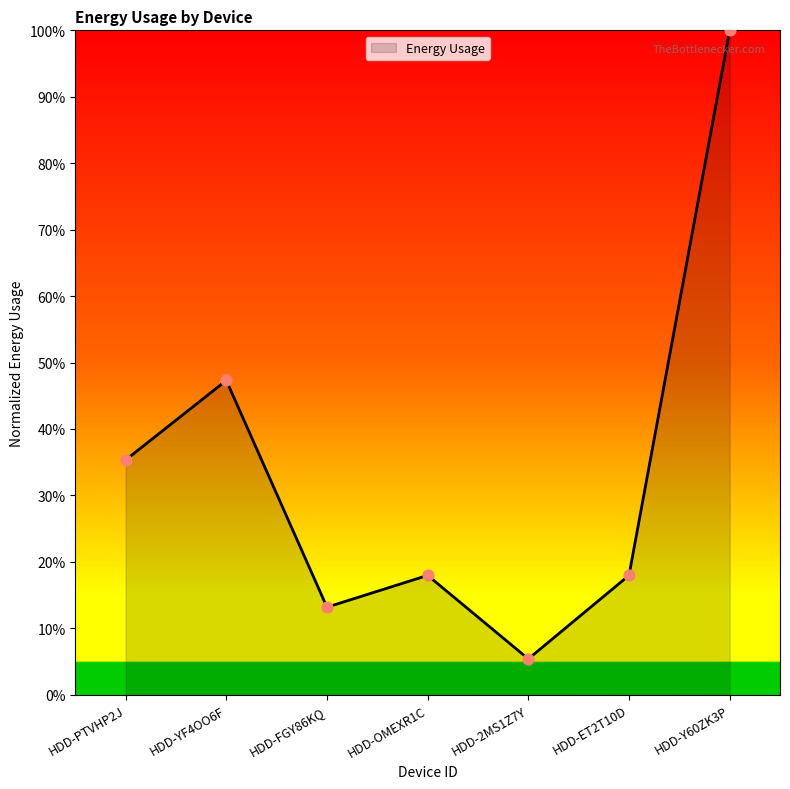

What is the change in value from HDD-PTVHP2J to HDD-ET2T10D?

-17.4